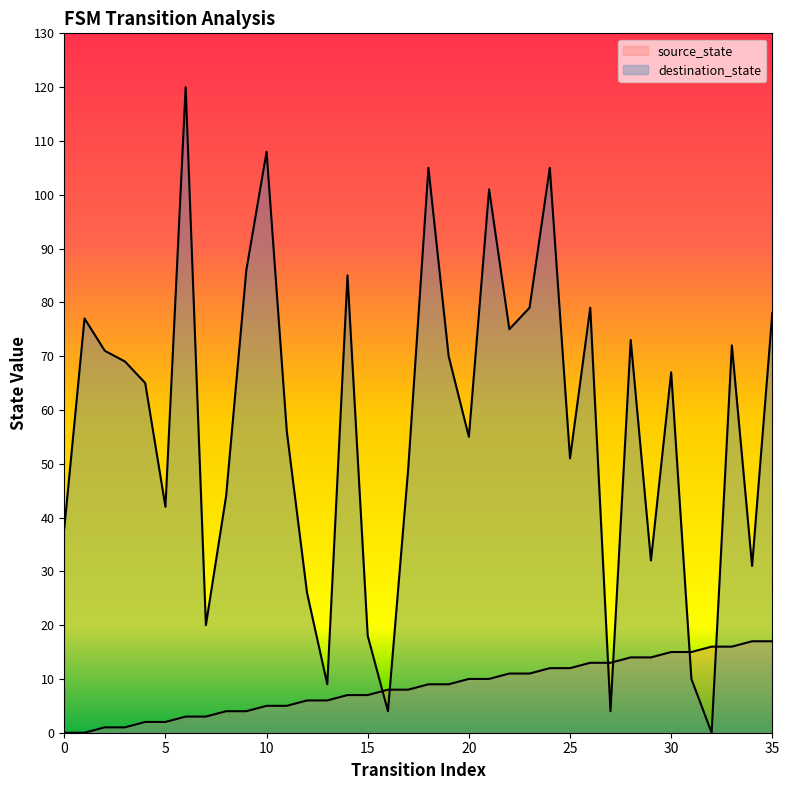

At which label is destination_state closest to 60?

11